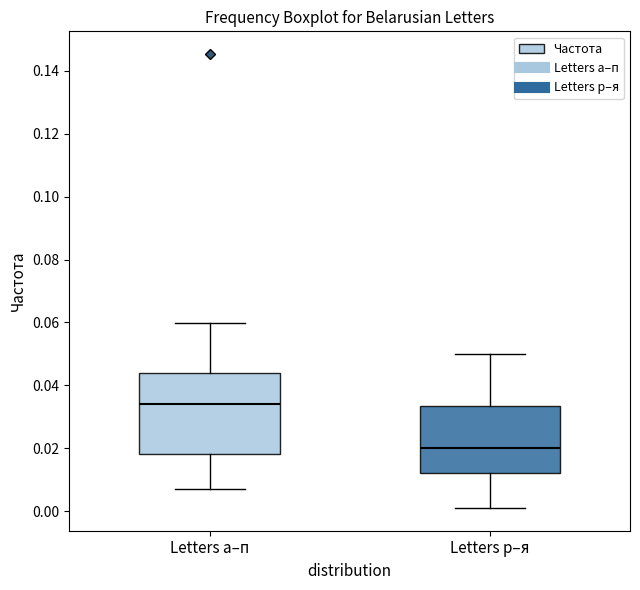

Reading left to right, read every box against the y-axis: the position of its median line, the range the box covers, and the ends of its whiskers. The values are not printed on the chart, so give them approximately, as read against the axis.

Letters а–п: median 0.034, box 0.018 to 0.044, whiskers 0.008 to 0.060
Letters р–я: median 0.020, box 0.012 to 0.034, whiskers 0.000 to 0.050